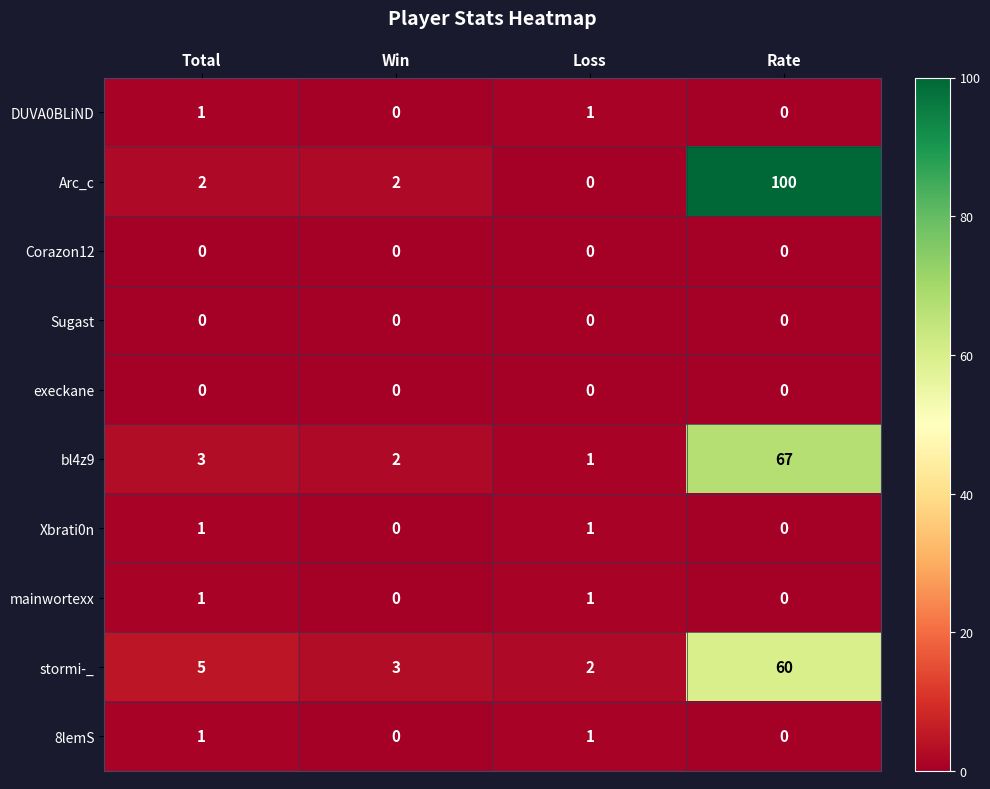

At which category is the sum across all series the highest?

Rate